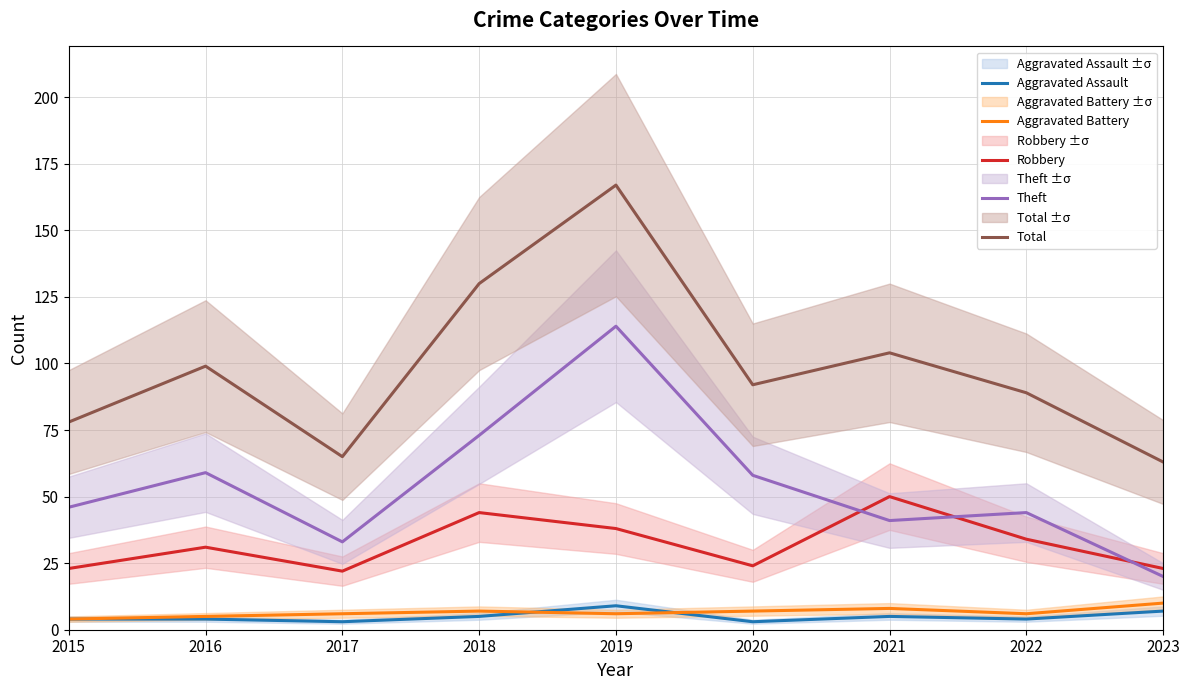

What is the spread (max minus min) of values at 2018?

125